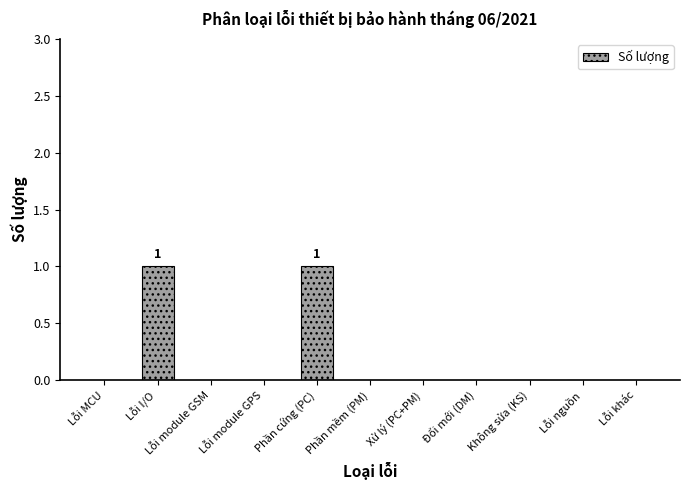

Are the bars grouped side by side (vs. stacked)?

No